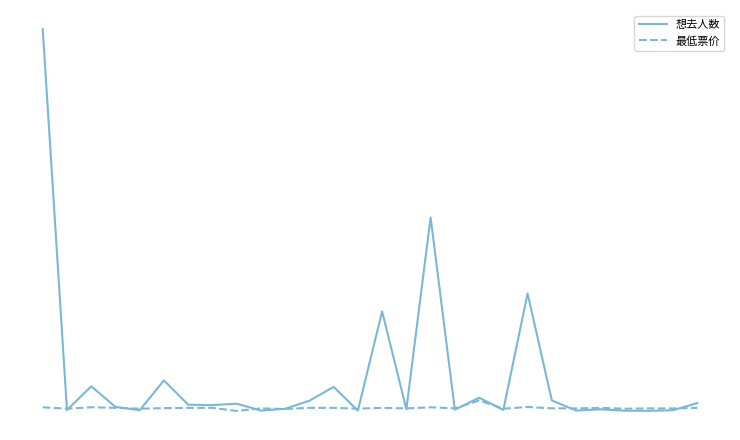

Which series has the largest total across all categories?

想去人数